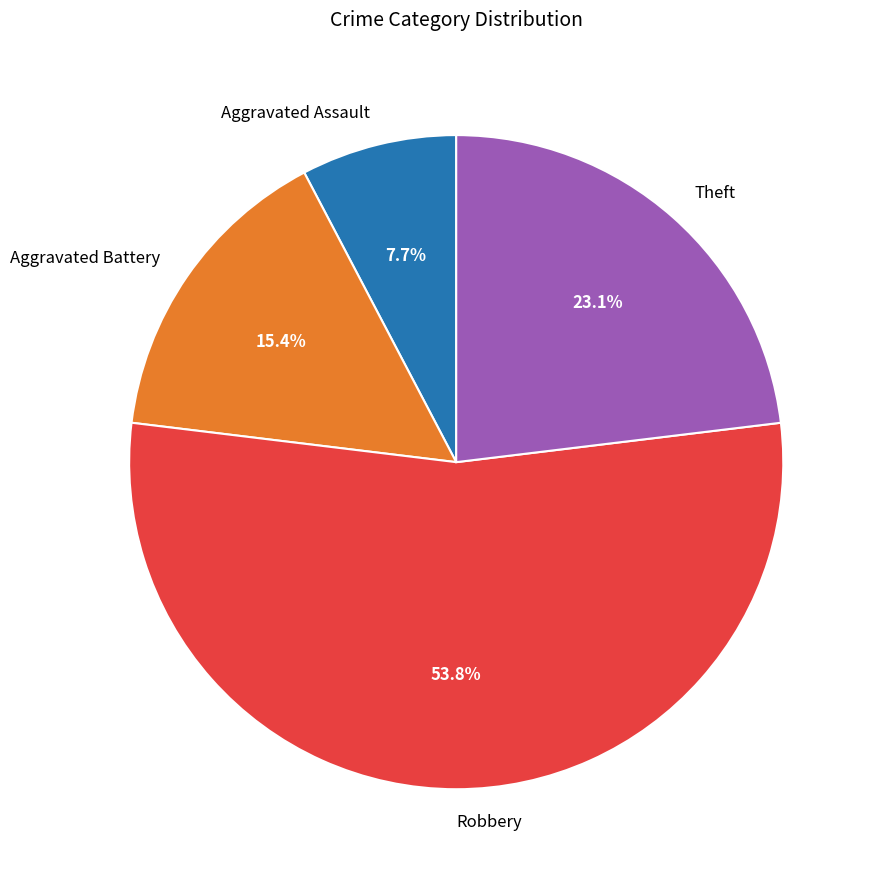

To the nearest percent, what is the average slice percentage?

25%